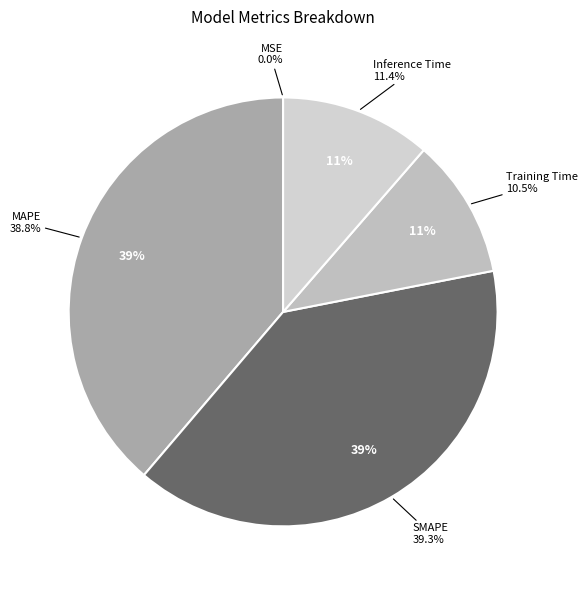

What is the smallest slice in the pie chart?

MSE